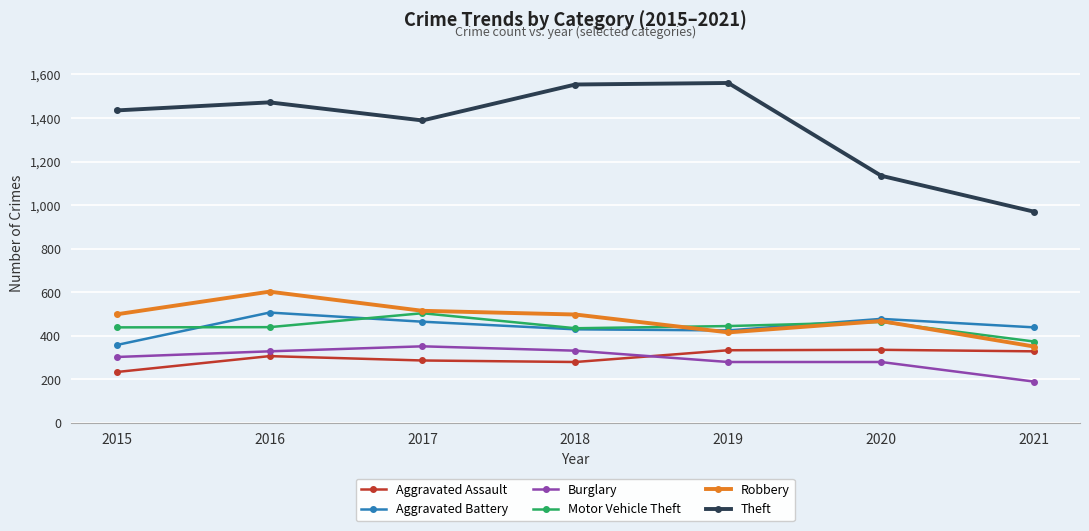

What is the difference between the maximum and second lowest values in the Aggravated Assault series?

56